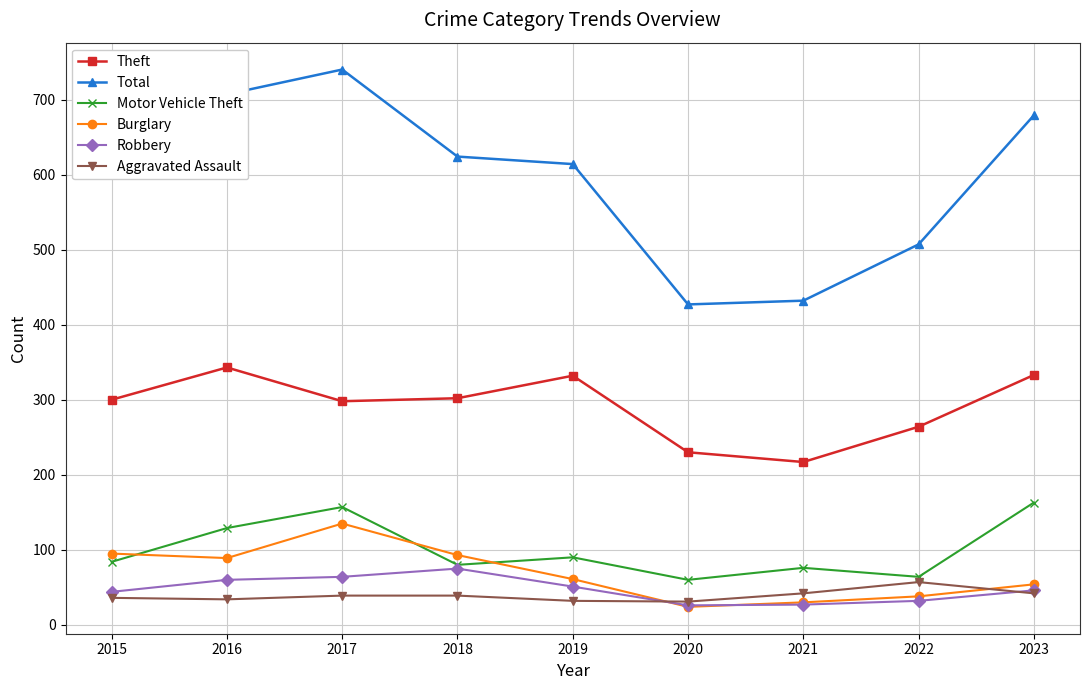

What is the total value across all series at 2017?

1433